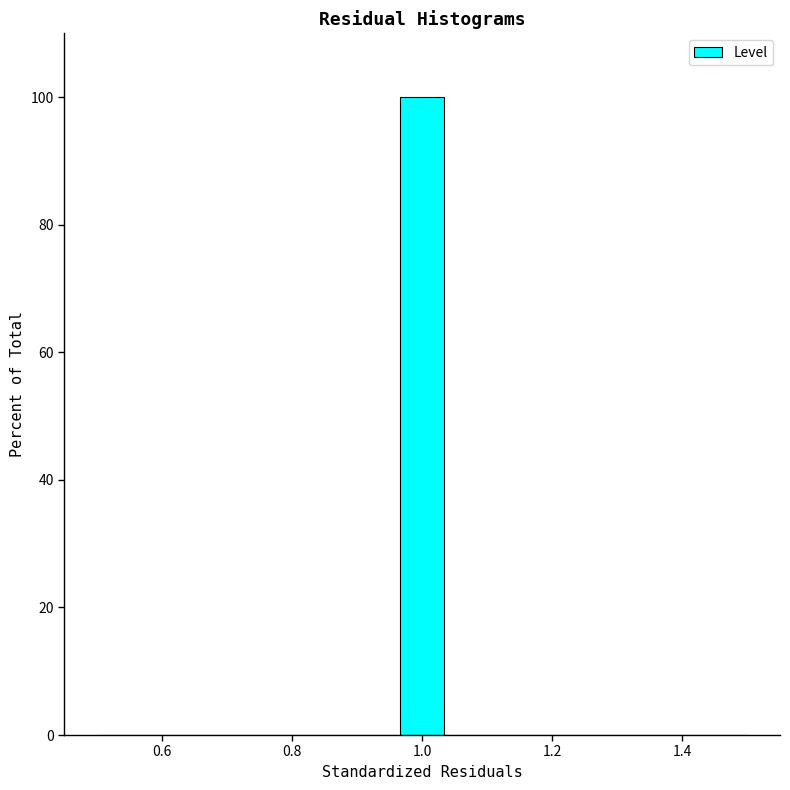

Read against the x-axis, roughly where is the centre of the tallest bar?

1.00